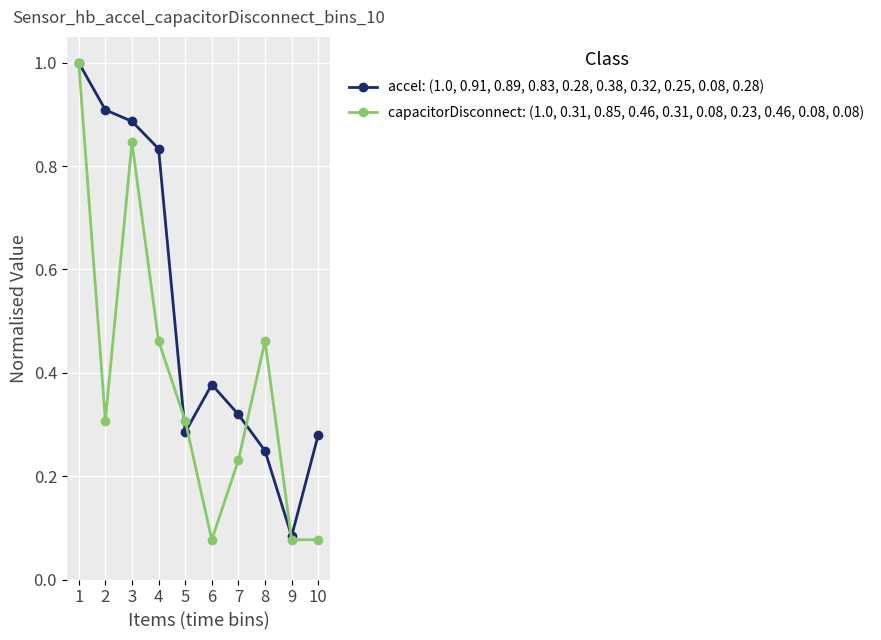

The accel: (1.0, 0.91, 0.89, 0.83, 0.28, 0.38, 0.32, 0.25, 0.08, 0.28) series shows 0.3 at 7. True or false?

True